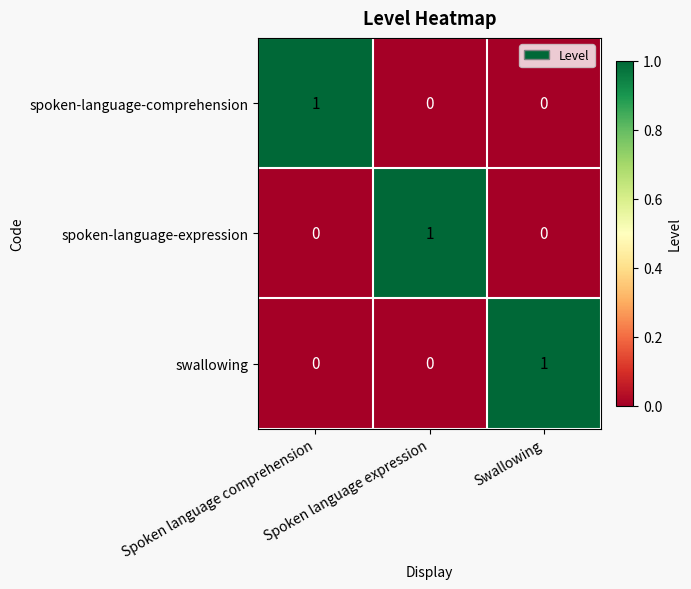

At how many categories does at least one series exceed 0?

3